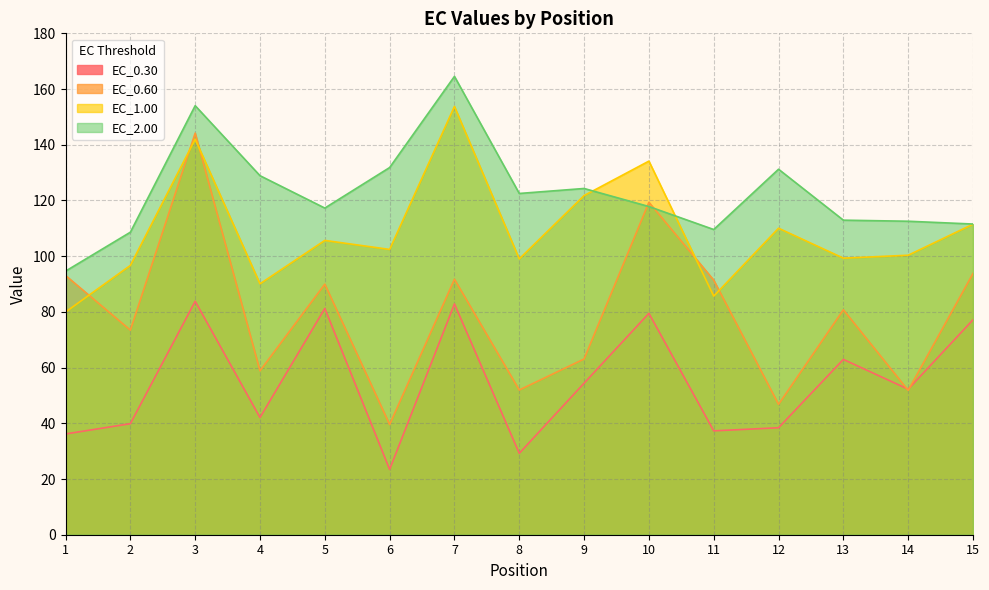

What is the difference between the second highest and second lowest values in the EC_2.00 series?

45.4